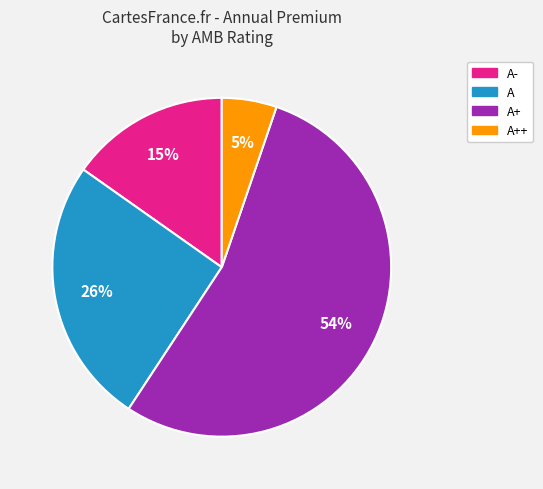

To the nearest percent, what is the average slice percentage?

25%